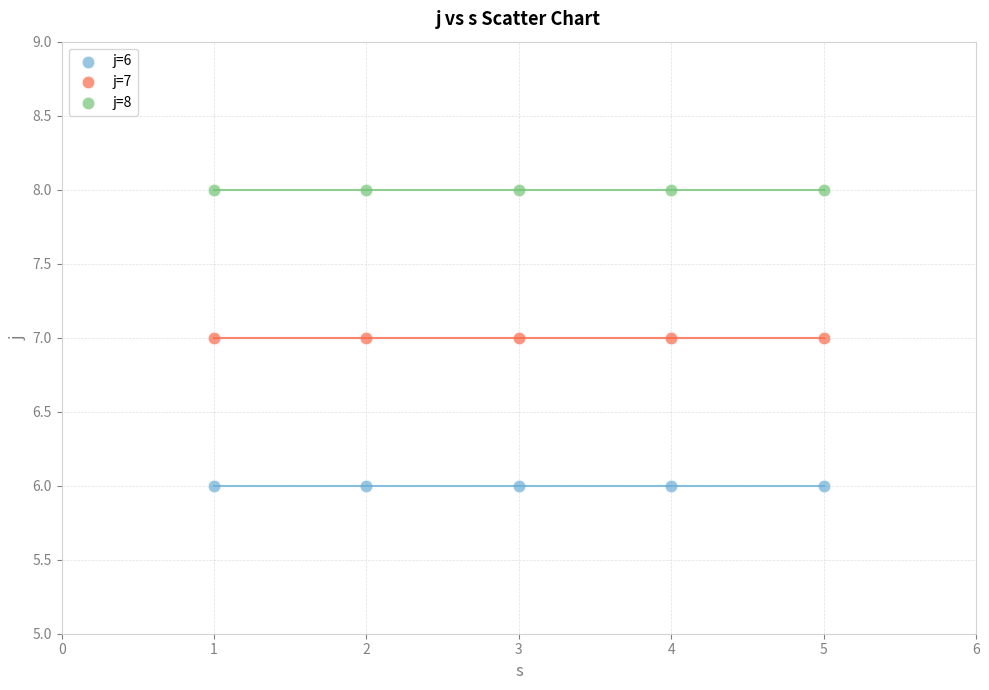

Which series contains the lowest Y value?

j=6